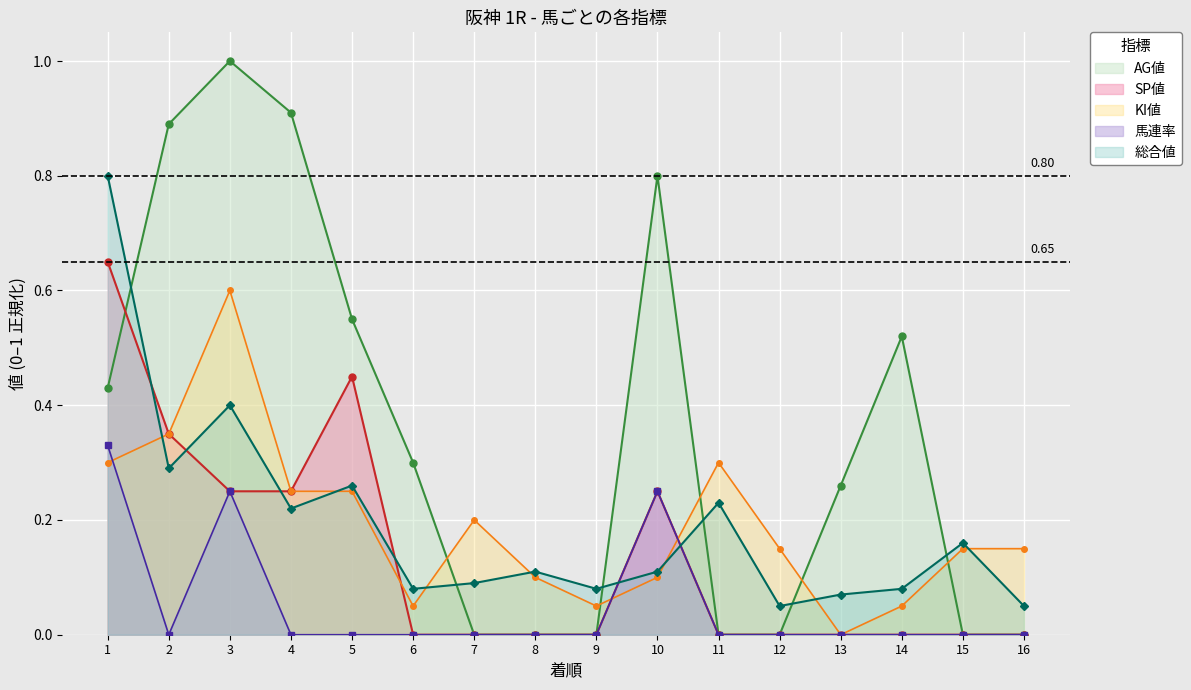

True or false: AG値 has more than 2 points higher than both neighbors.

True